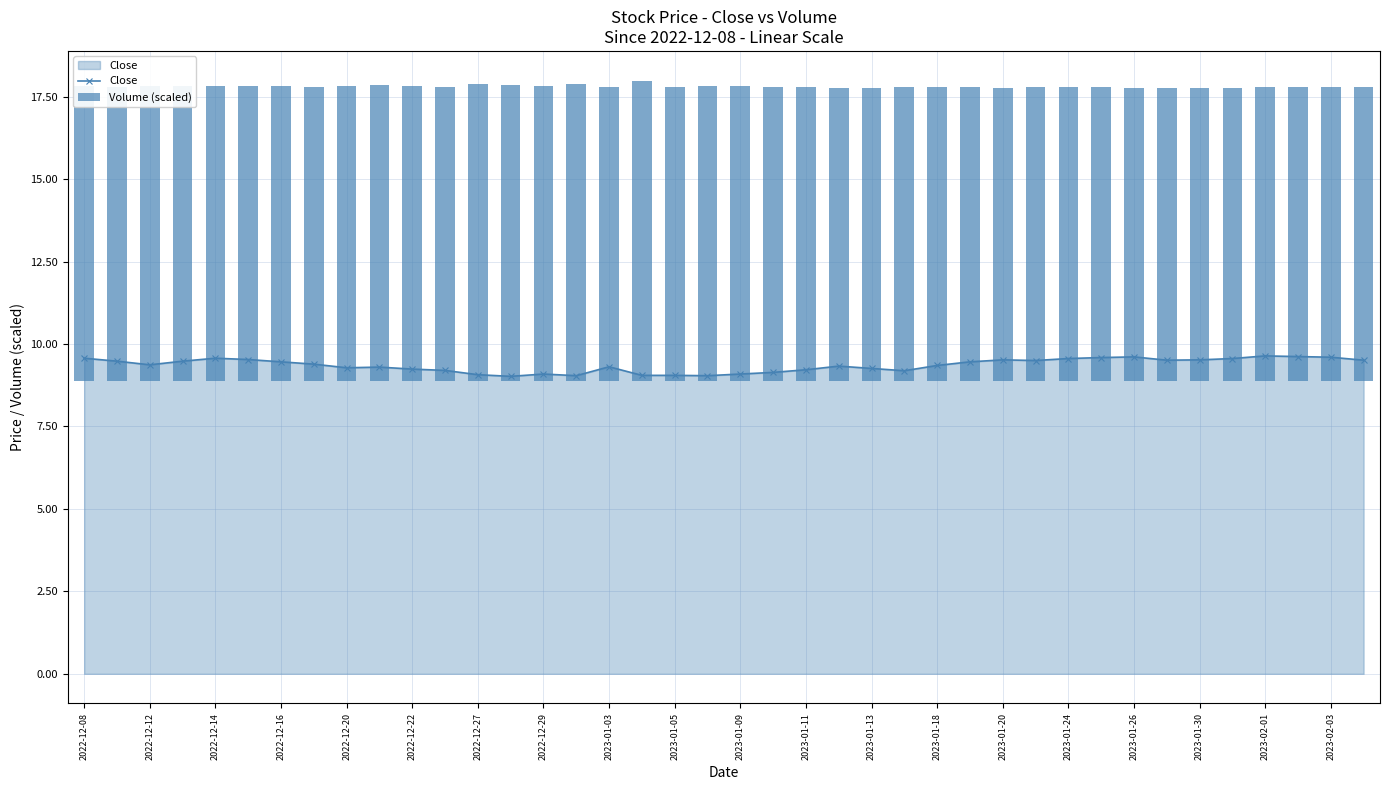

At how many categories does at least one series exceed 9?

40